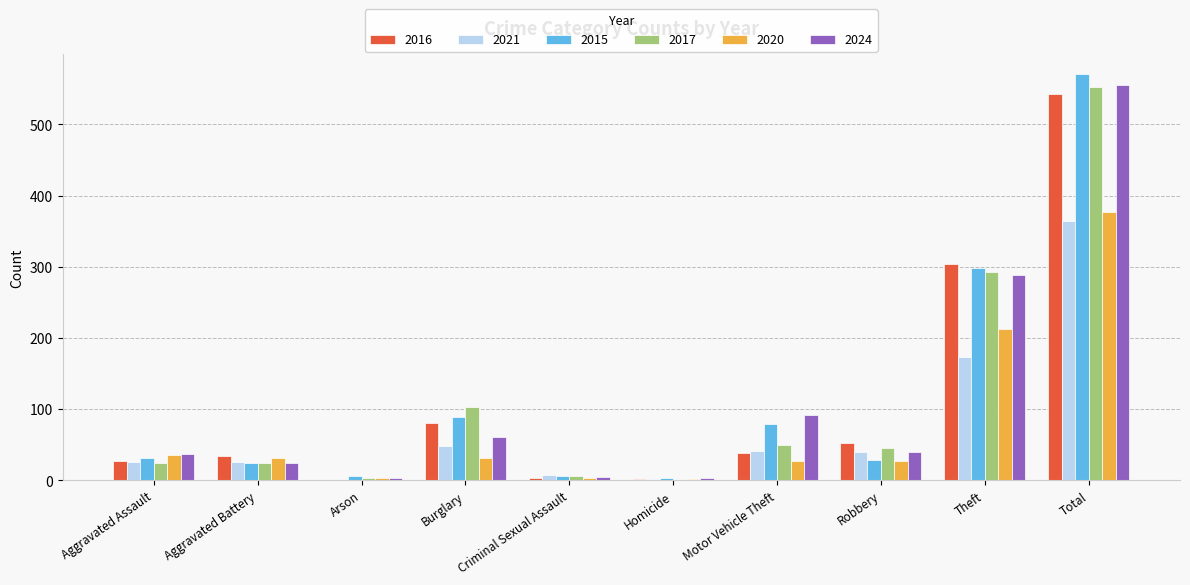

What are all the series names shown in the legend?

2016, 2021, 2015, 2017, 2020, 2024